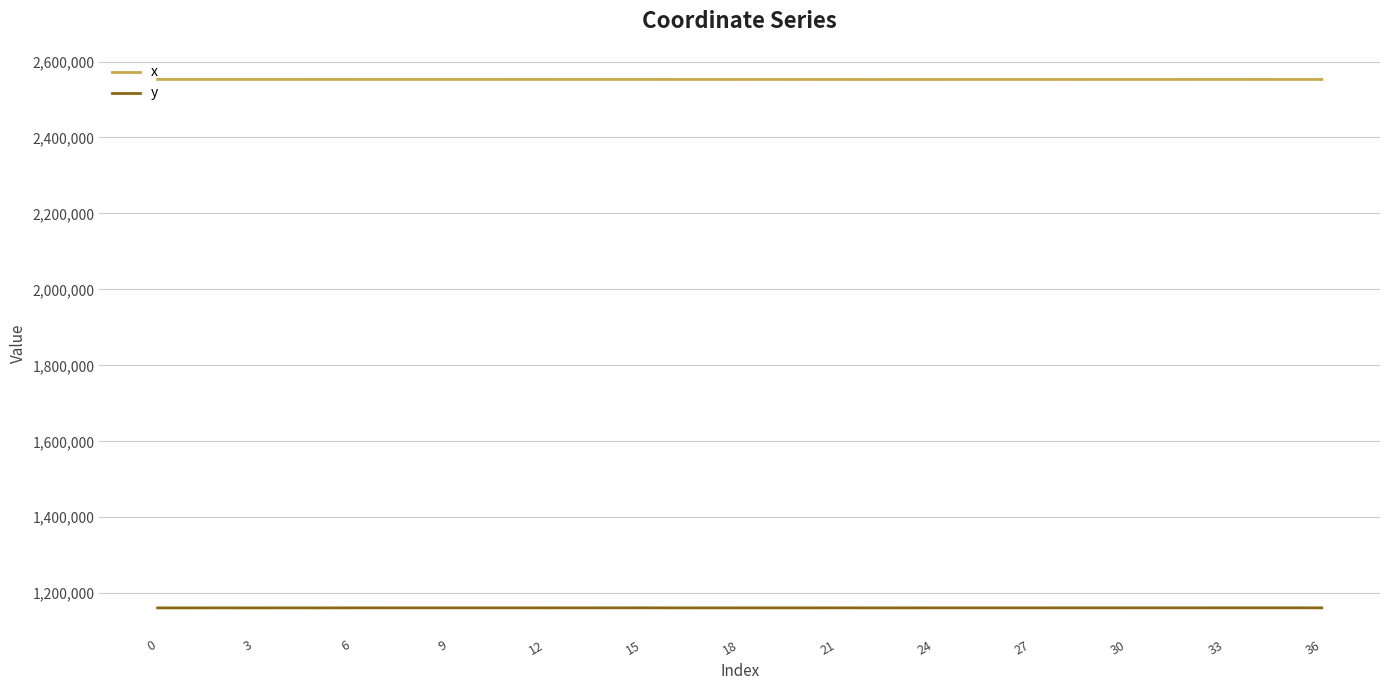

What is the average value of the y series?

1161419.5